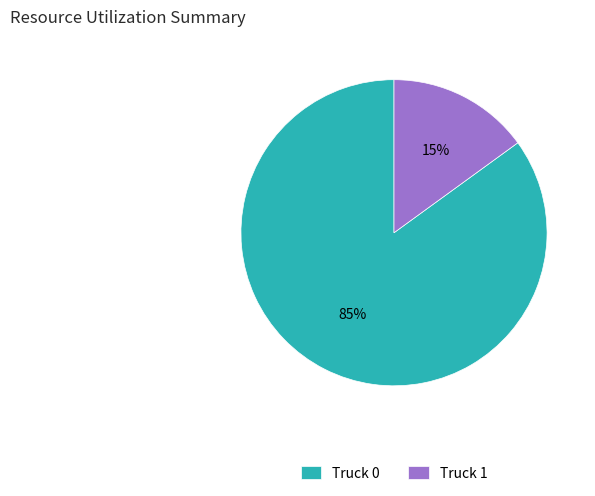

How many segments does this pie chart have?

2